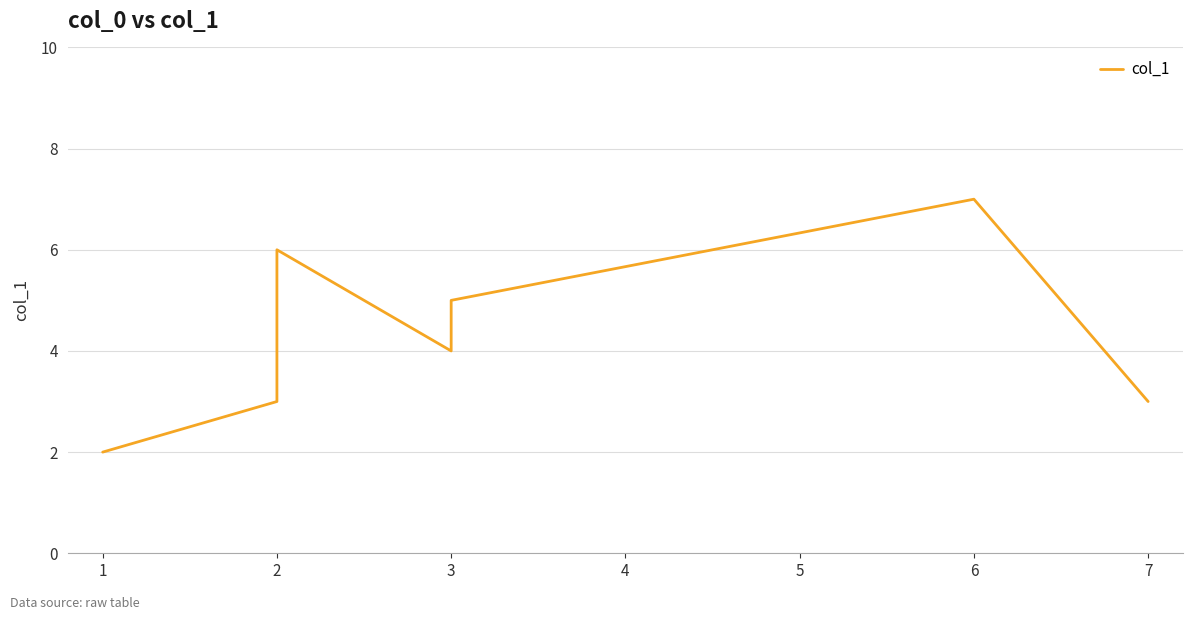

Reading left to right, what are all the values shown in this chart?

2	3	6	4	5	7	3